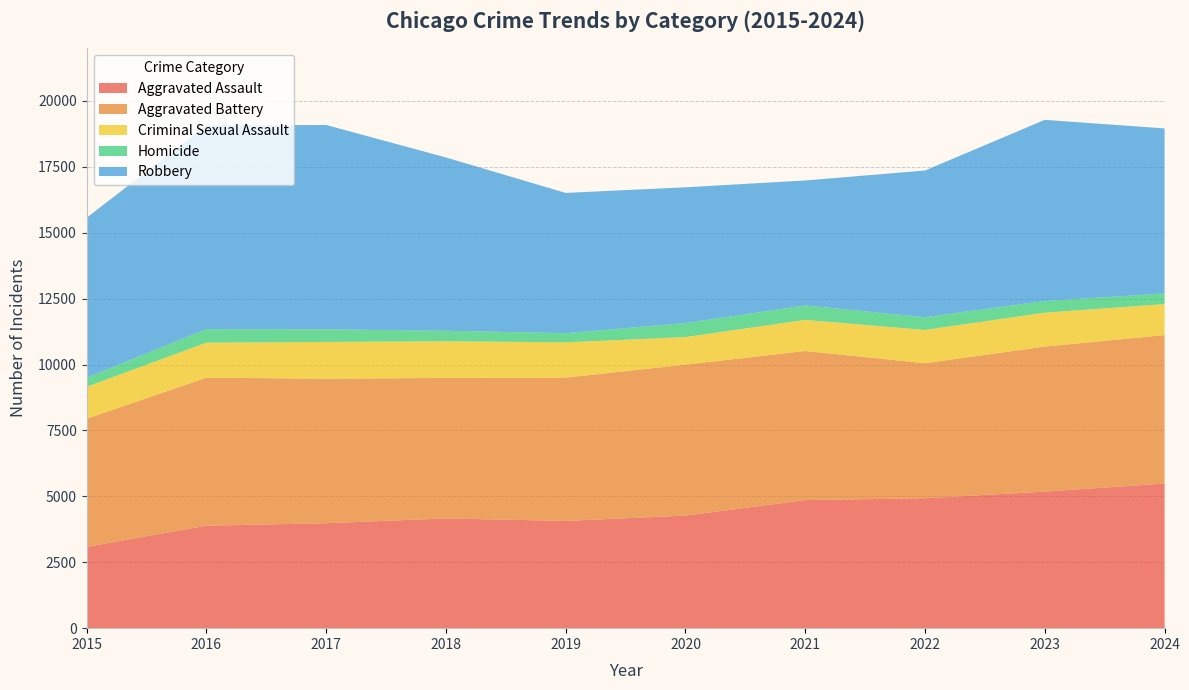

Reading left to right, transcribe all the data shown in this chart.

Aggravated Assault: 2015=3083	2016=3887	2017=3982	2018=4162	2019=4069	2020=4270	2021=4859	2022=4929	2023=5181	2024=5486
Aggravated Battery: 2015=4860	2016=5617	2017=5481	2018=5333	2019=5435	2020=5728	2021=5655	2022=5123	2023=5501	2024=5633
Criminal Sexual Assault: 2015=1215	2016=1327	2017=1395	2018=1389	2019=1340	2020=1045	2021=1182	2022=1262	2023=1288	2024=1175
Homicide: 2015=345	2016=515	2017=479	2018=399	2019=347	2020=532	2021=548	2022=484	2023=443	2024=404
Robbery: 2015=6066	2016=7727	2017=7753	2018=6575	2019=5321	2020=5150	2021=4740	2022=5564	2023=6871	2024=6261